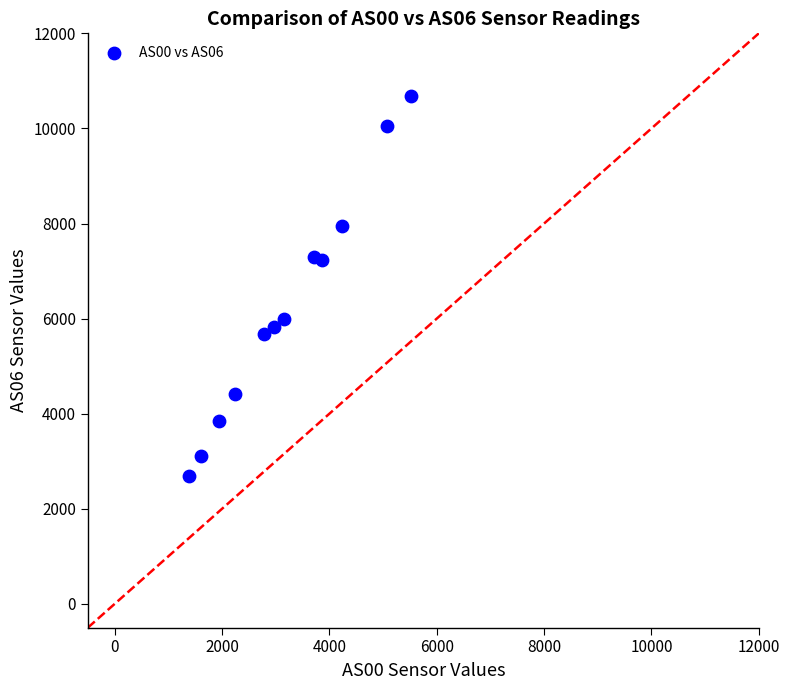

What is the range of X values (max minus min)?

4145